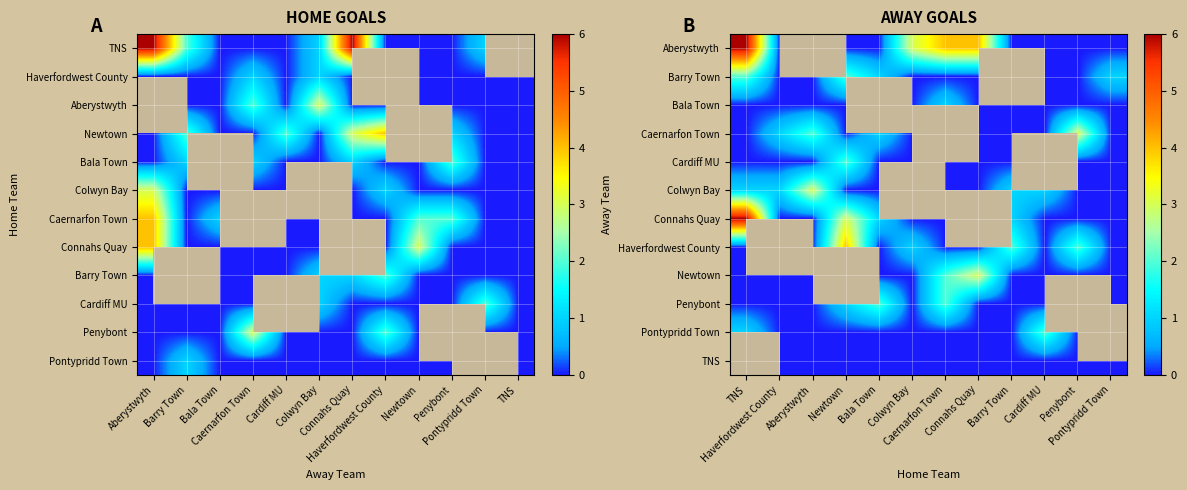

Read the Colwyn Bay value at Haverfordwest County.

1.0